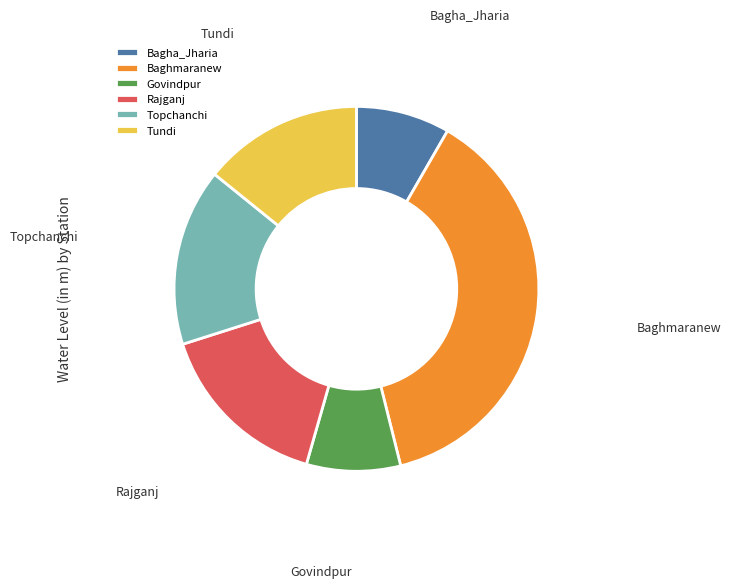

What is the largest slice in the pie chart?

Baghmaranew